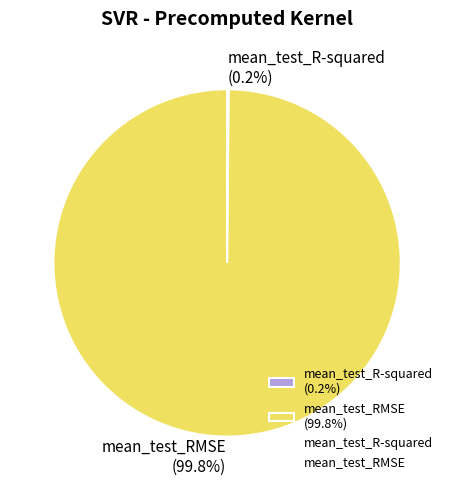

What percentage is NOT represented by mean_test_RMSE (99.8%)?

0.2%